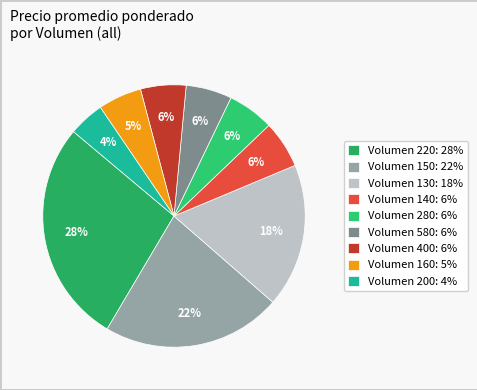

How many slices are in this pie chart?

9